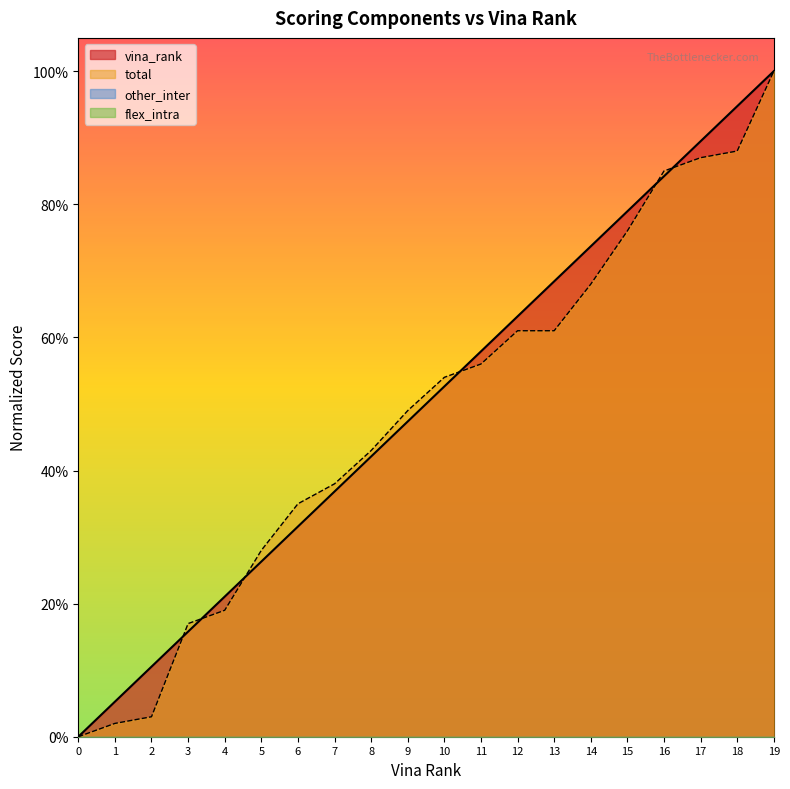

Is the value of vina_rank at 9 greater than the value of total at 16?

No